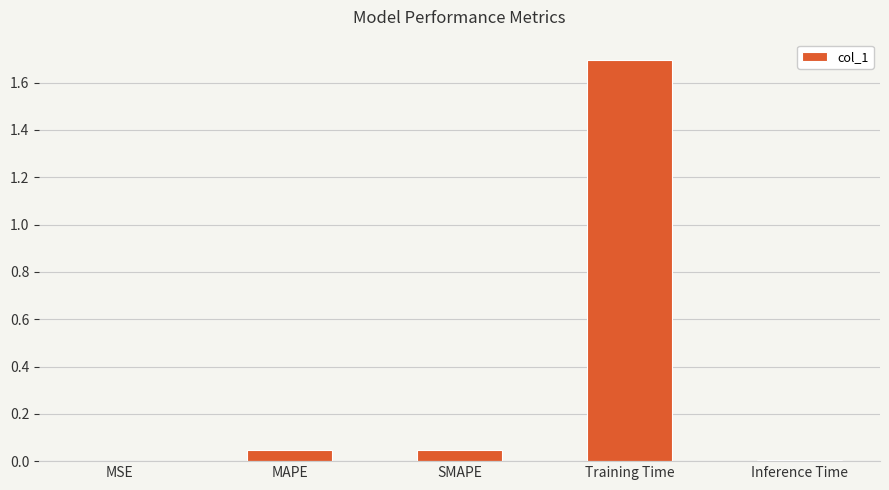

Which has a higher value, SMAPE or Inference Time?

SMAPE